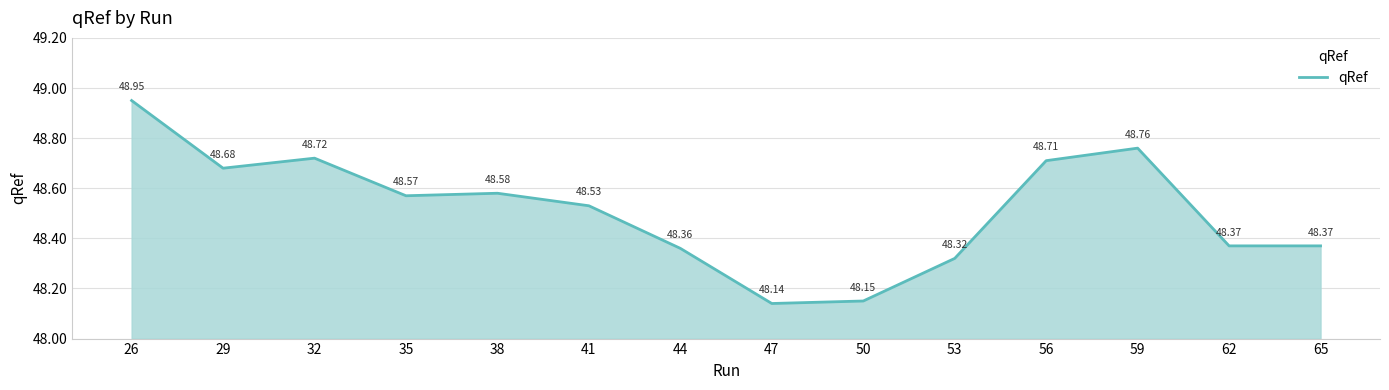

Between 59 and 56, which is larger?

59